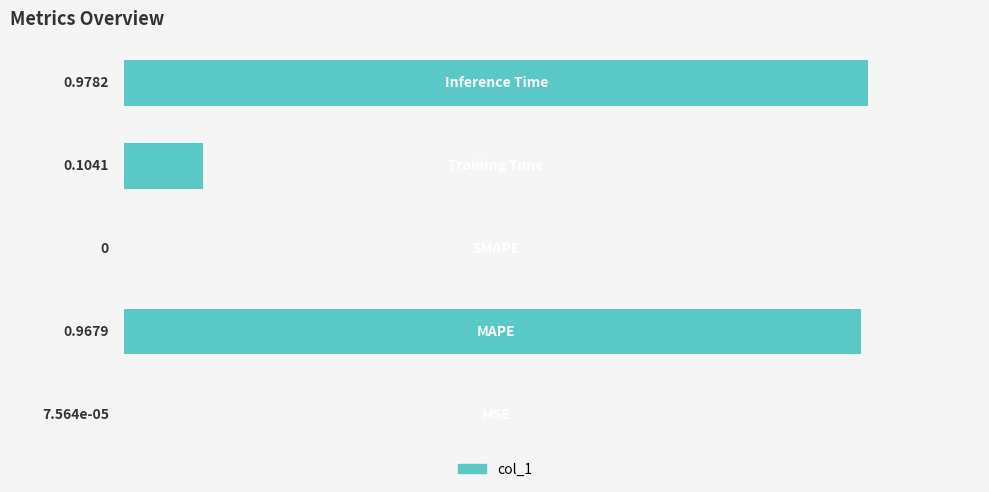

What is the sum of all values?

2.1